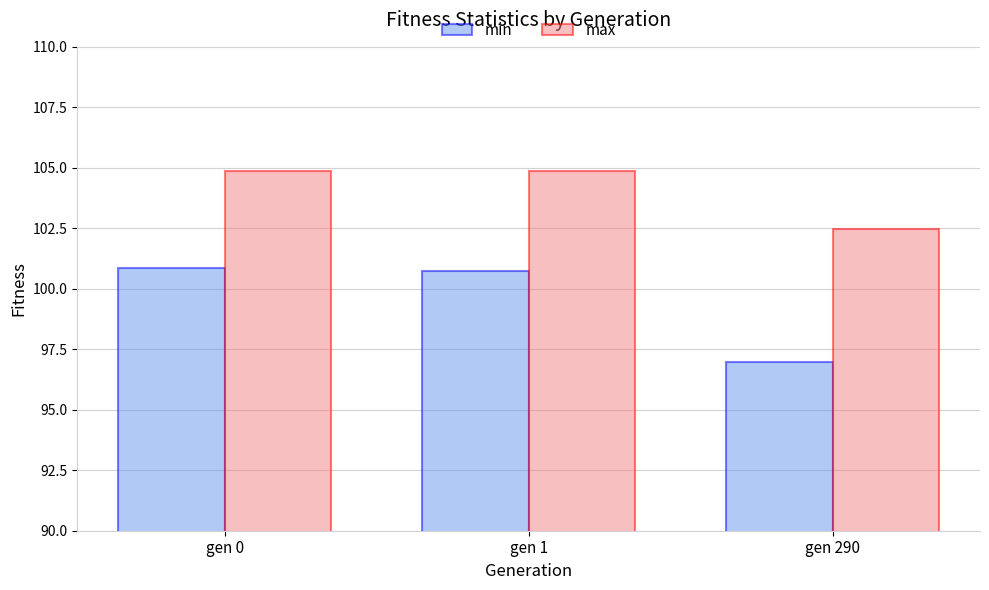

Reading left to right, extract all data points from this chart.

min: 100.9	100.7	97.0
max: 104.9	104.9	102.5